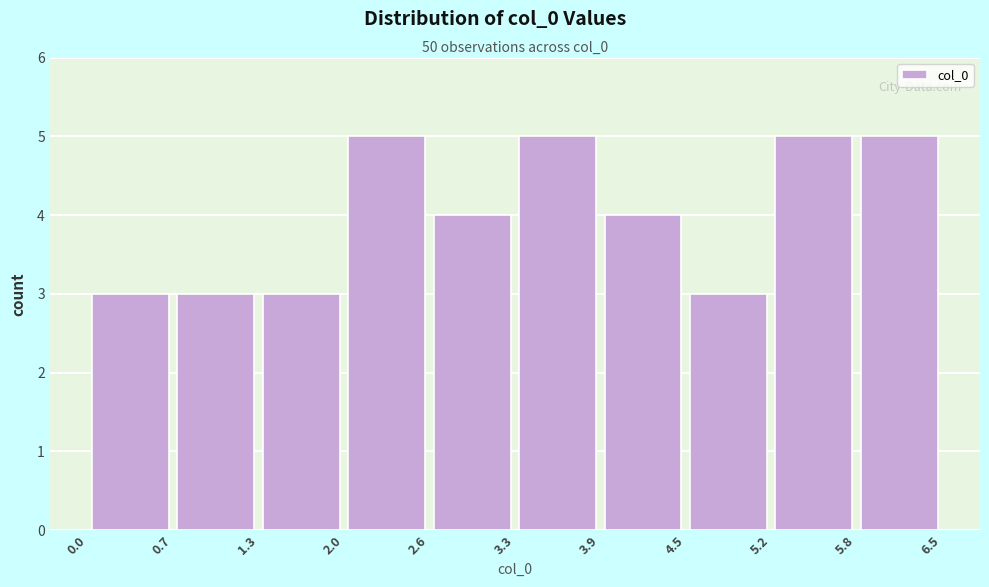

What is the height of the bar covering 4.5 to 5.2 on the x-axis? The values are not printed on the chart, so give them approximately, as read against the axis.

3